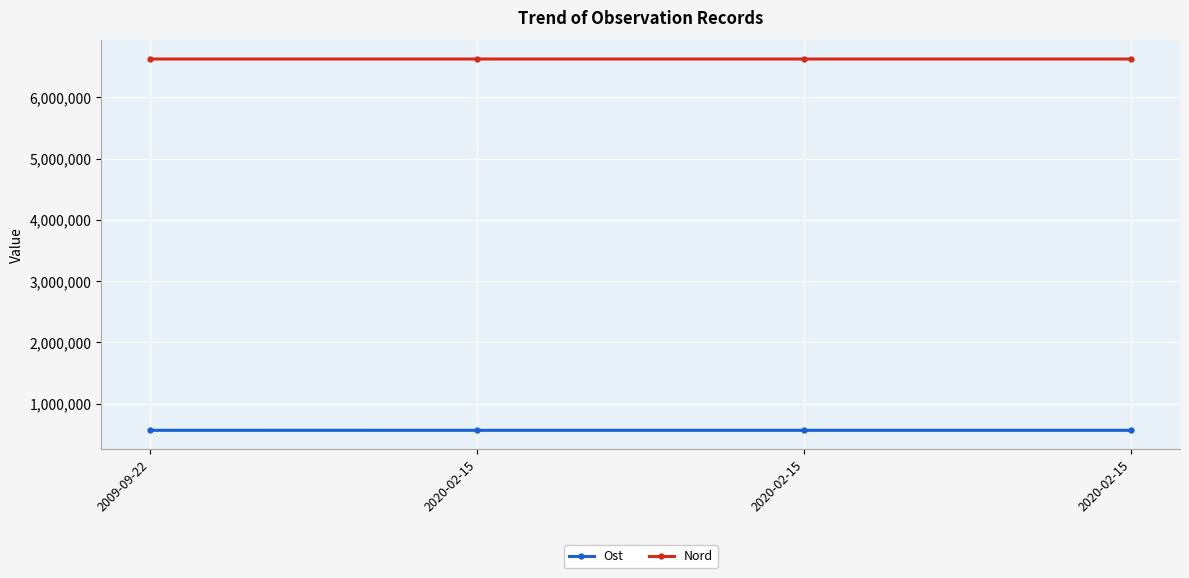

True or false: Nord and Ost intersect in this chart.

False